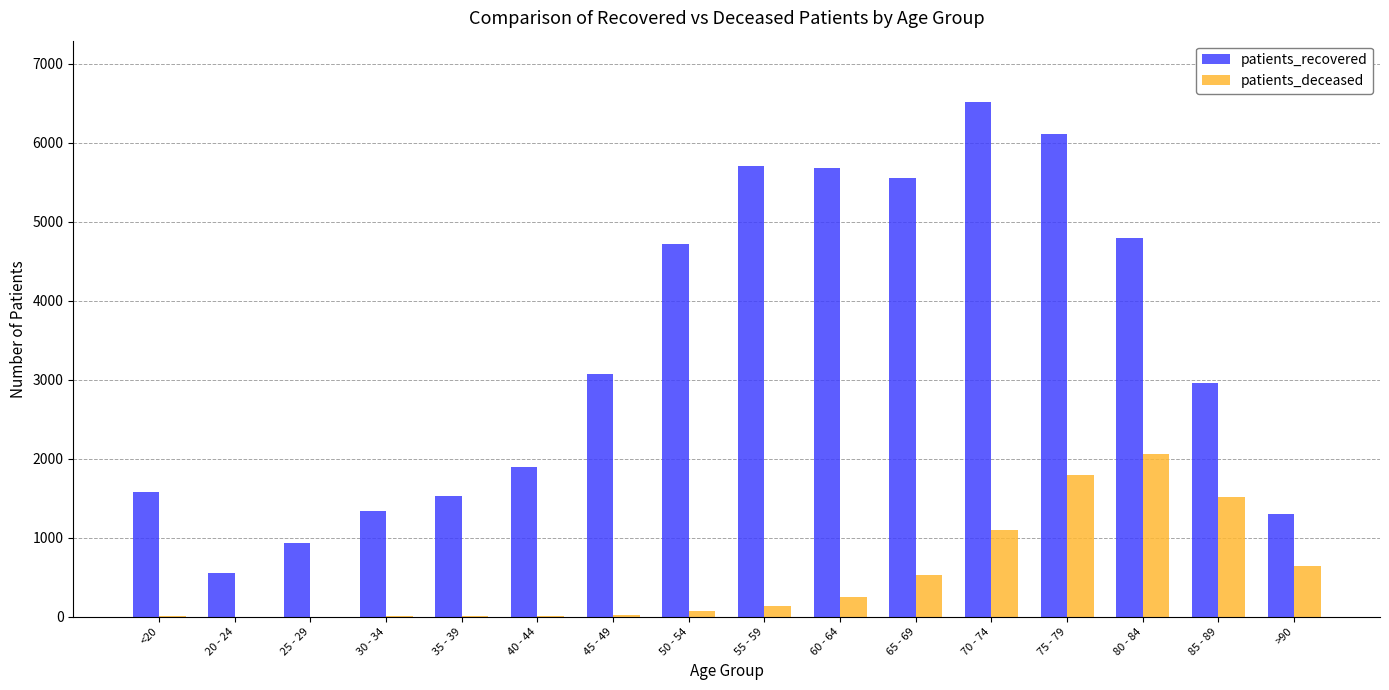

At which category is the sum across all series the highest?

75 - 79